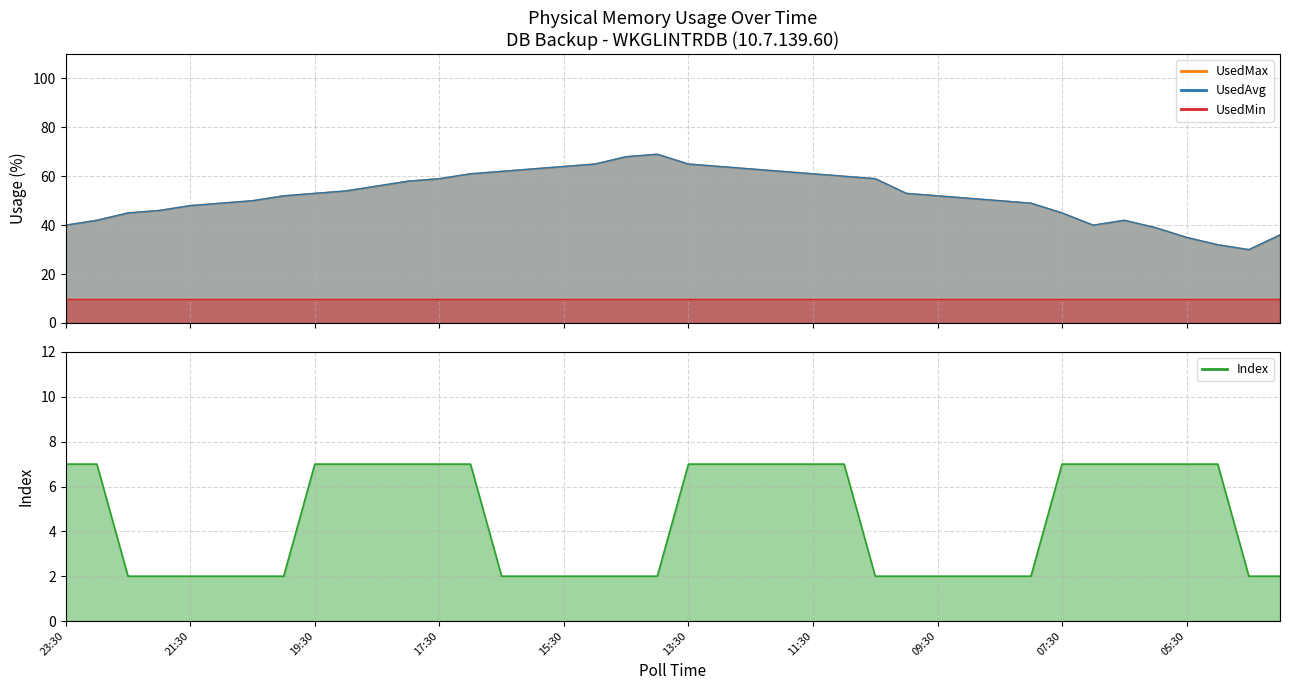

List the labels in order of Index value, smallest first.

22:30, 22:00, 21:30, 21:00, 20:30, 20:00, 16:30, 16:00, 15:30, 15:00, 14:30, 14:00, 10:30, 10:00, 09:30, 09:00, 08:30, 08:00, 04:30, 04:00, 23:30, 23:00, 19:30, 19:00, 18:30, 18:00, 17:30, 17:00, 13:30, 13:00, 12:30, 12:00, 11:30, 11:00, 07:30, 07:00, 06:30, 06:00, 05:30, 05:00